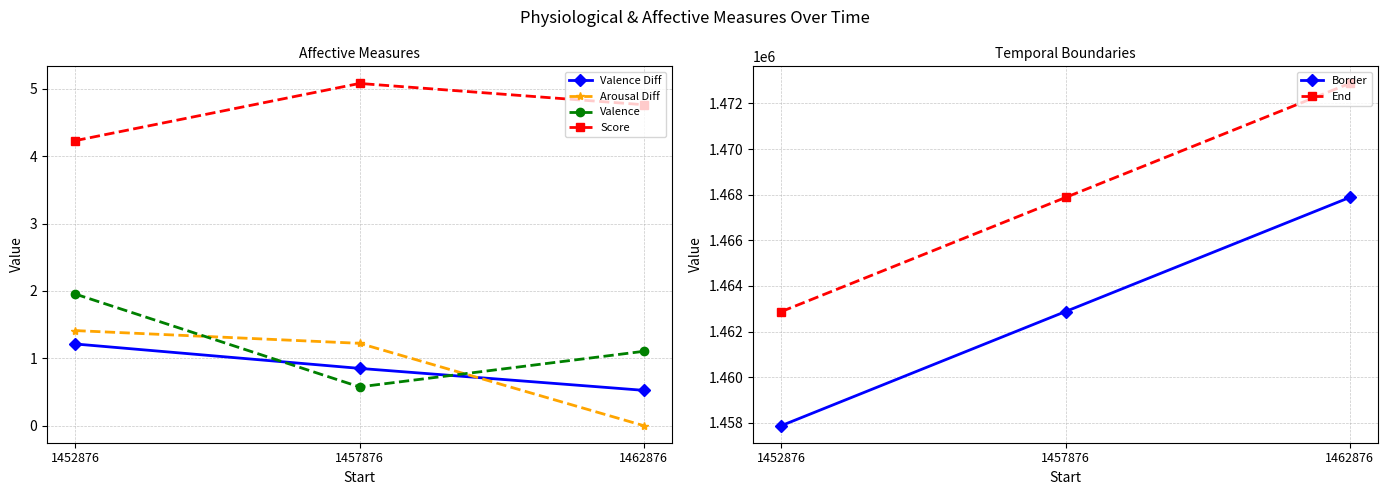

At which category is the sum across all series the highest?

1462876